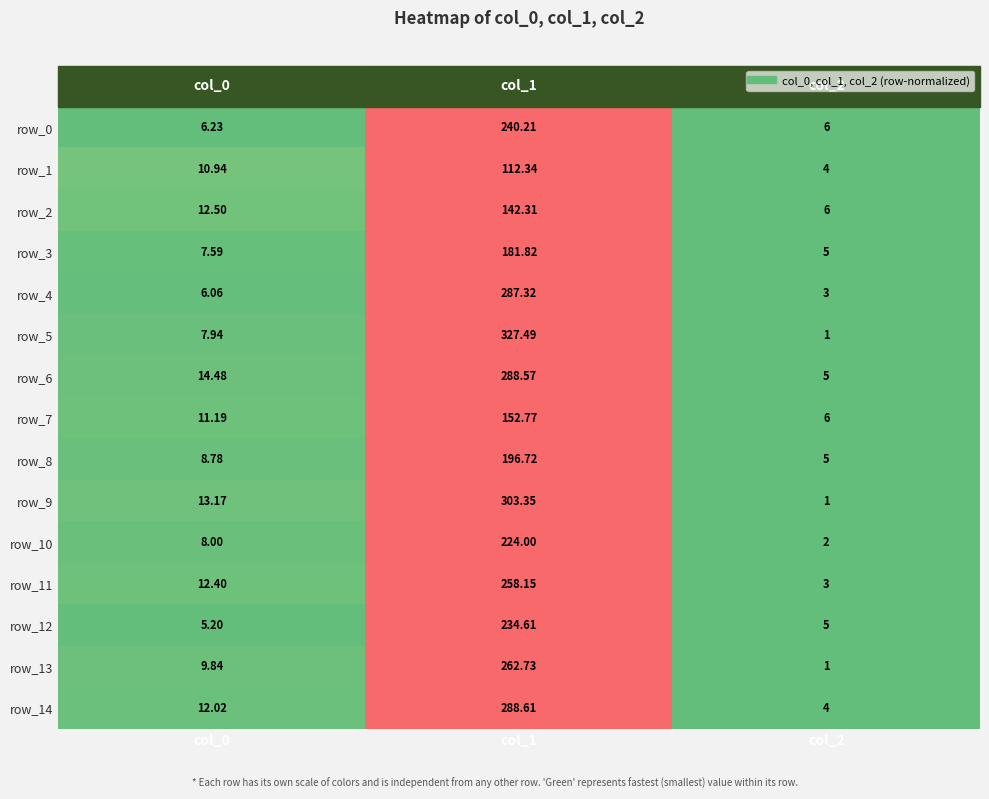

Which series has the largest total across all categories?

row_5